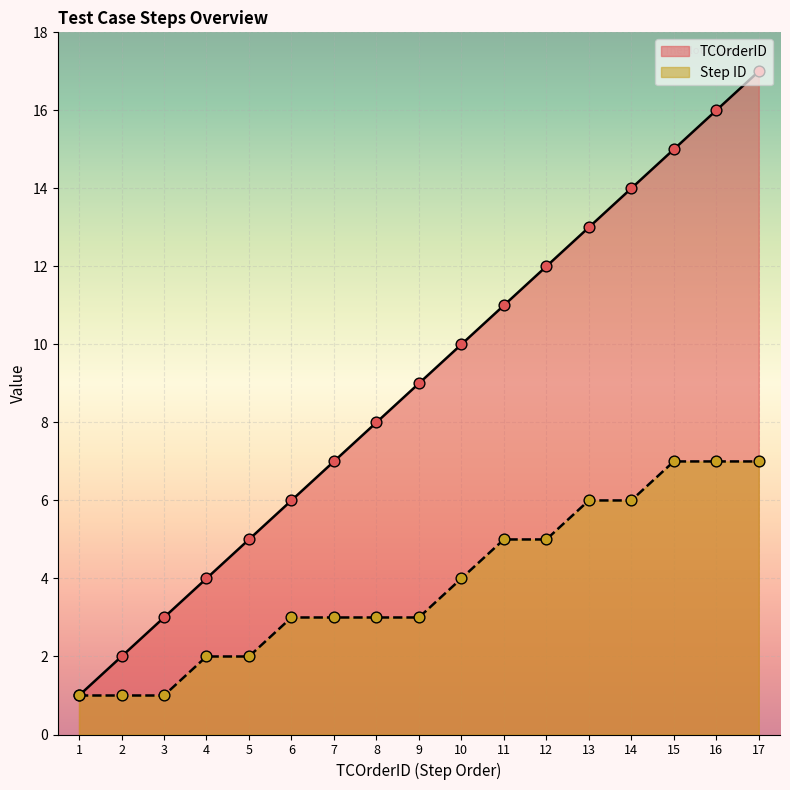

What are all the series names shown in the legend?

TCOrderID, Step ID